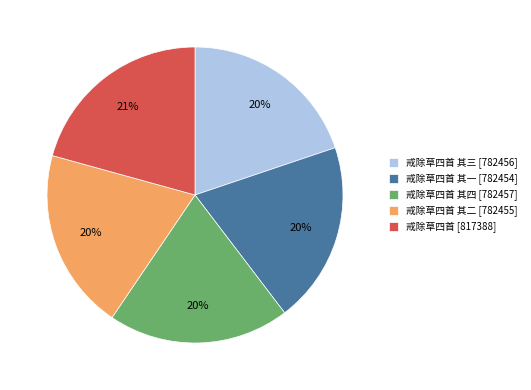

Is there any slice that represents more than half of the pie?

No